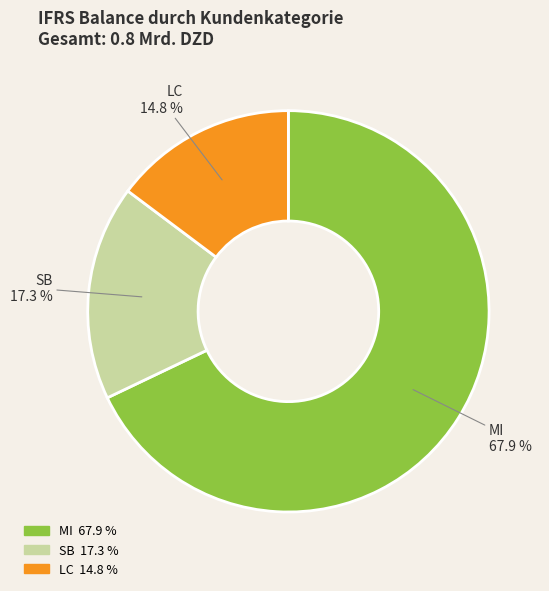

Is there a majority slice in this chart?

Yes